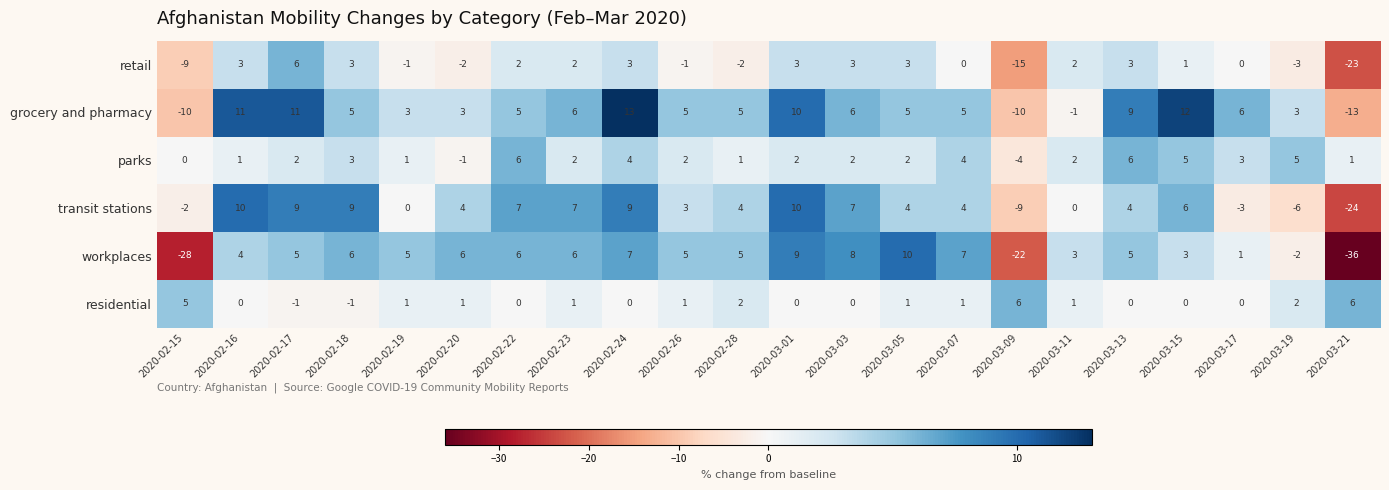

What is the difference between the maximum and minimum values in the residential series?

7